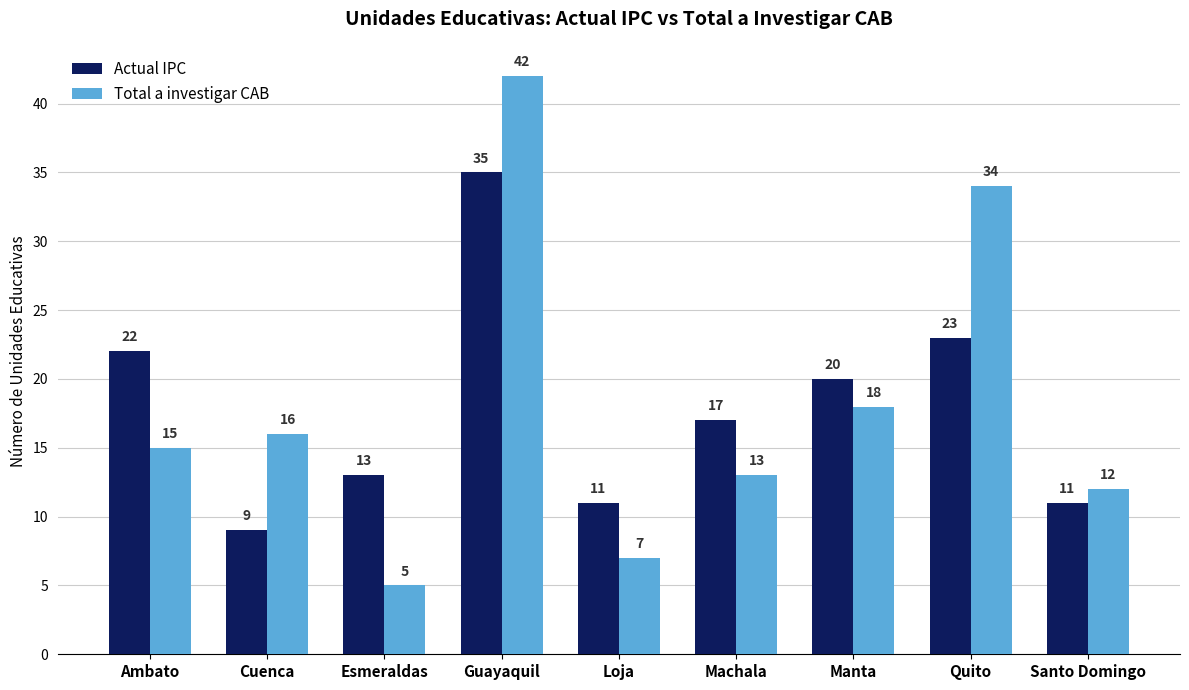

At which label does Total a investigar CAB reach its minimum?

Esmeraldas